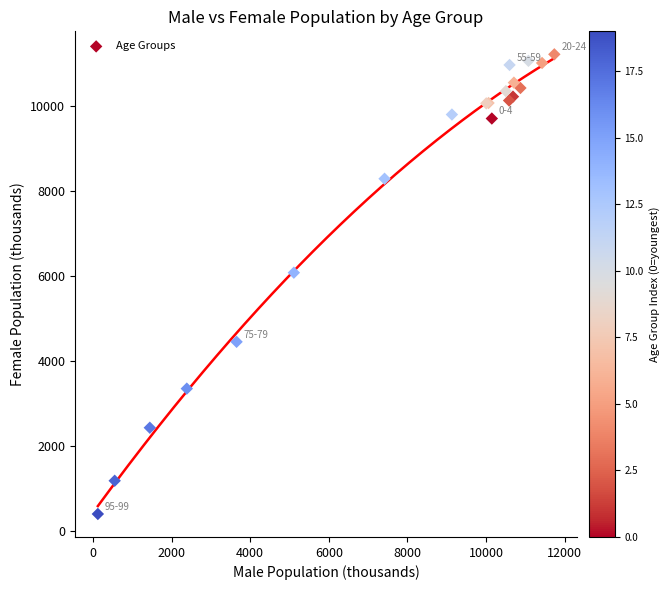

What Y value in the scatter plot is closest to 5802?

6073.0